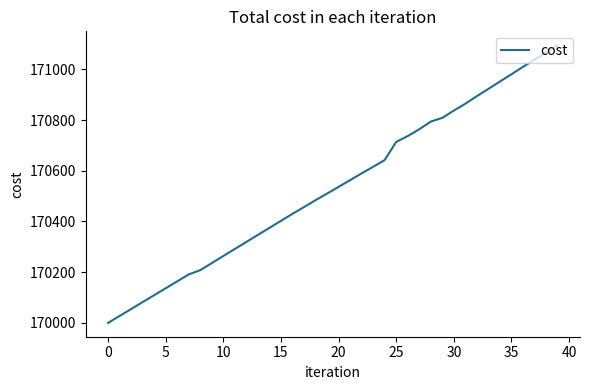

What is the smallest value displayed?

170000.0